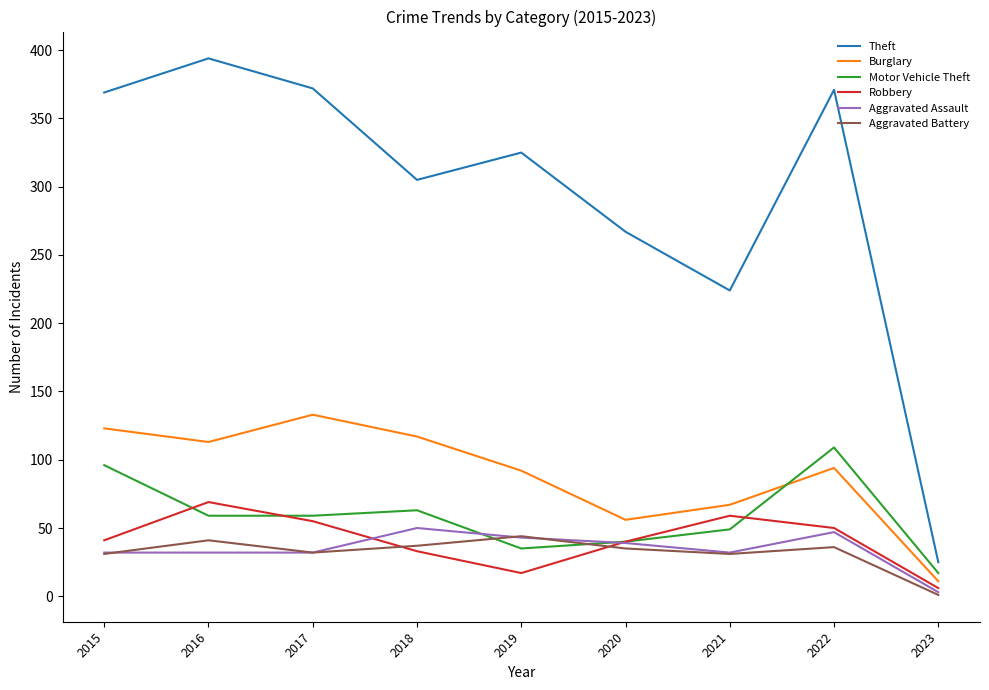

Where is the first local maximum for Theft?

2016